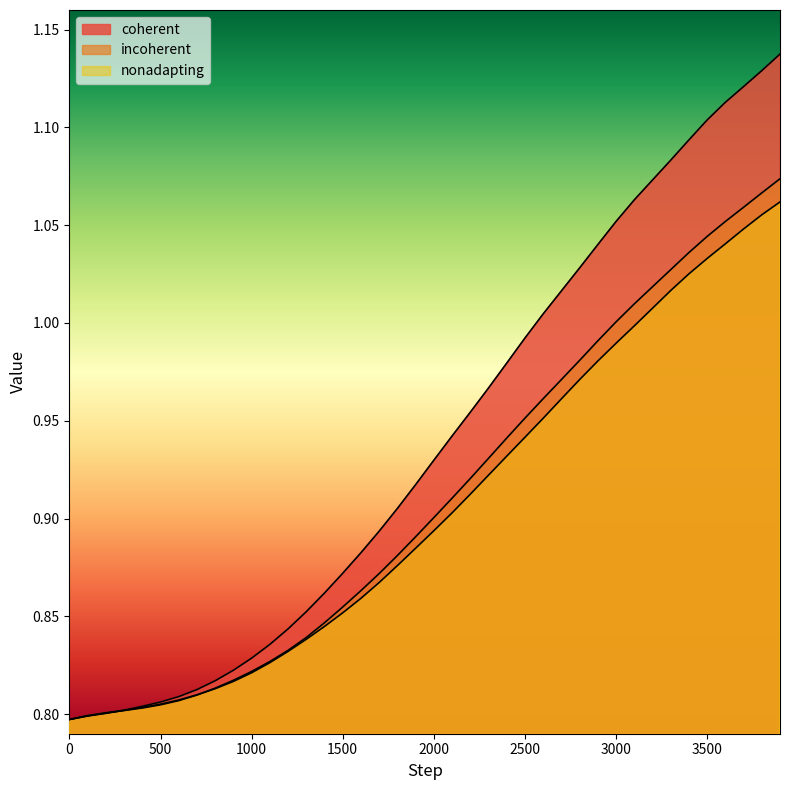

Reading right to left, extract all data points from this chart.

coherent: 1.1	1.1	1.1	1.1	1.1	1.1	1.1	1.1	1.1	1.1	1.0	1.0	1.0	1.0	1.0	1.0	1.0	1.0	0.9	0.9	0.9	0.9	0.9	0.9	0.9	0.9	0.9	0.8	0.8	0.8	0.8	0.8	0.8	0.8	0.8	0.8	0.8	0.8	0.8	0.8
incoherent: 1.1	1.1	1.1	1.1	1.0	1.0	1.0	1.0	1.0	1.0	1.0	1.0	1.0	1.0	1.0	0.9	0.9	0.9	0.9	0.9	0.9	0.9	0.9	0.9	0.9	0.8	0.8	0.8	0.8	0.8	0.8	0.8	0.8	0.8	0.8	0.8	0.8	0.8	0.8	0.8
nonadapting: 1.1	1.1	1.0	1.0	1.0	1.0	1.0	1.0	1.0	1.0	1.0	1.0	1.0	1.0	0.9	0.9	0.9	0.9	0.9	0.9	0.9	0.9	0.9	0.9	0.9	0.8	0.8	0.8	0.8	0.8	0.8	0.8	0.8	0.8	0.8	0.8	0.8	0.8	0.8	0.8